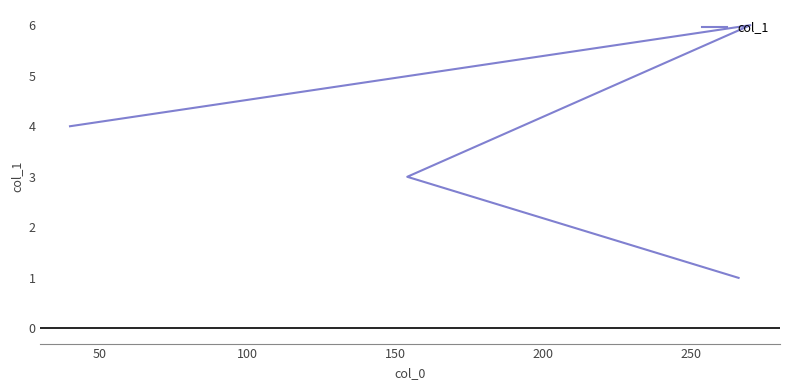

The chart shows a value of 4 at 50. True or false?

False